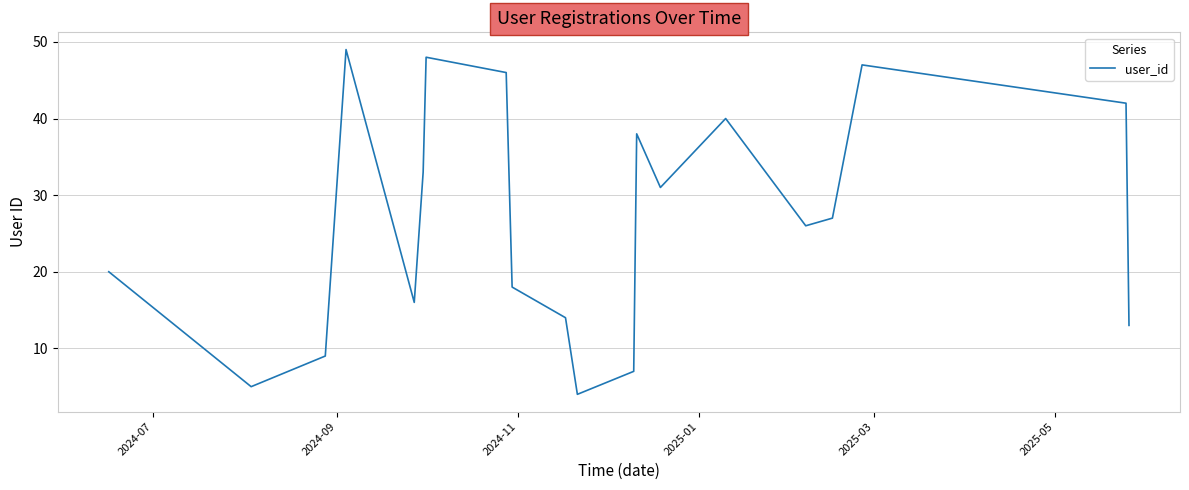

What is the smallest value displayed?

4